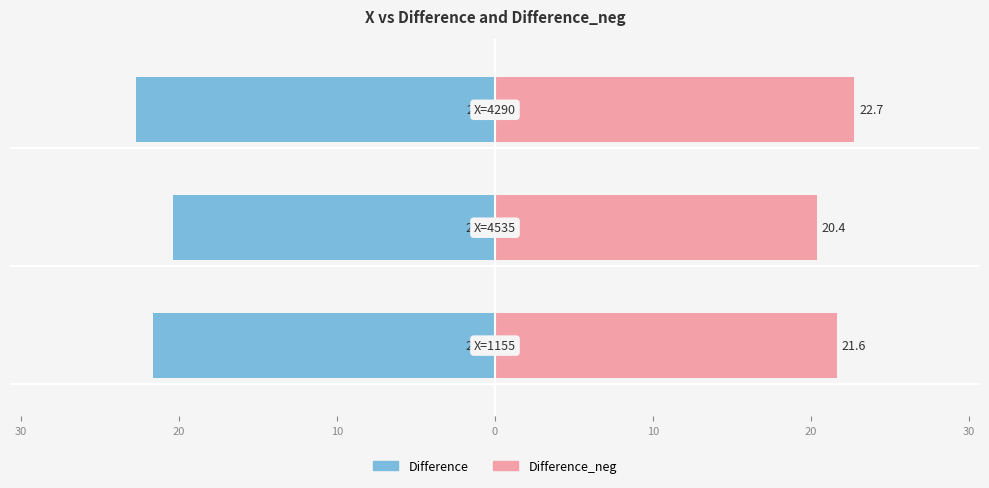

At 40, list the series in order from largest to smallest.

Difference_neg, Difference